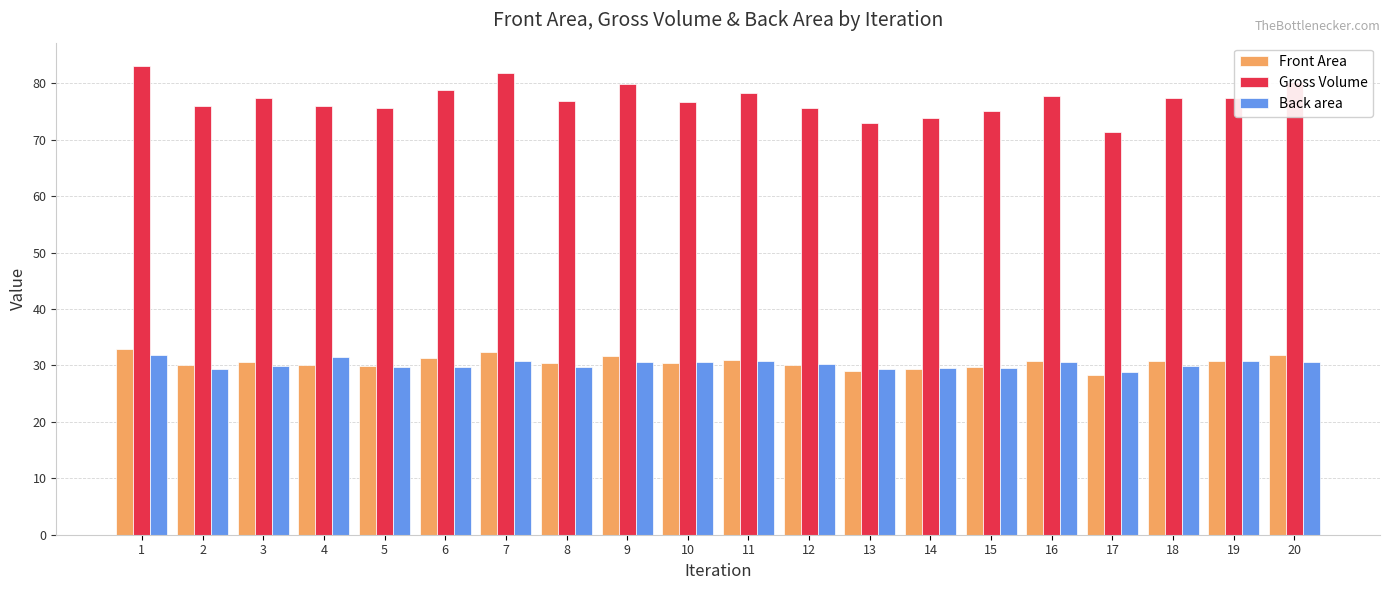

What is the average value of the Back area series?

30.2